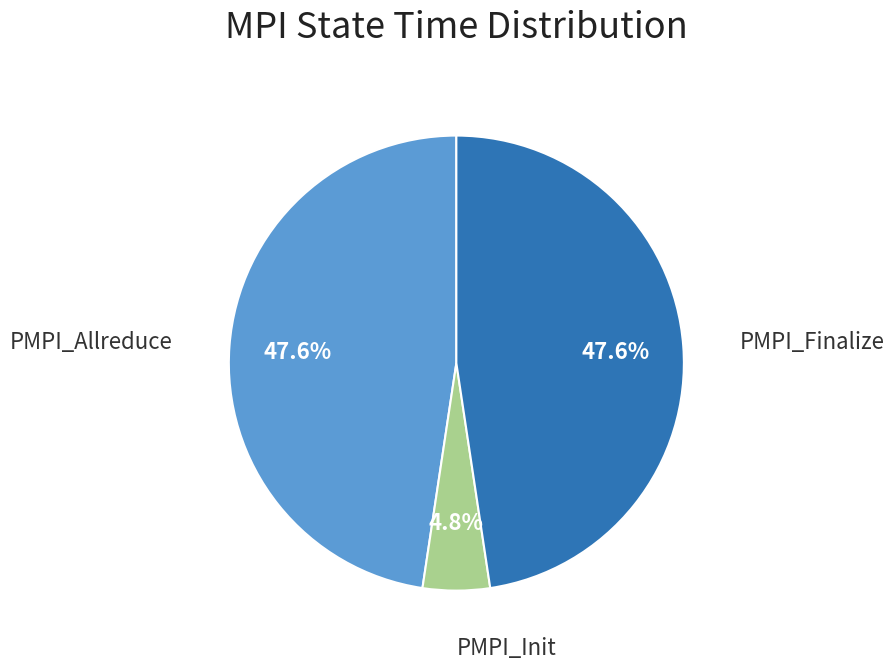

Does any single category account for the majority?

No